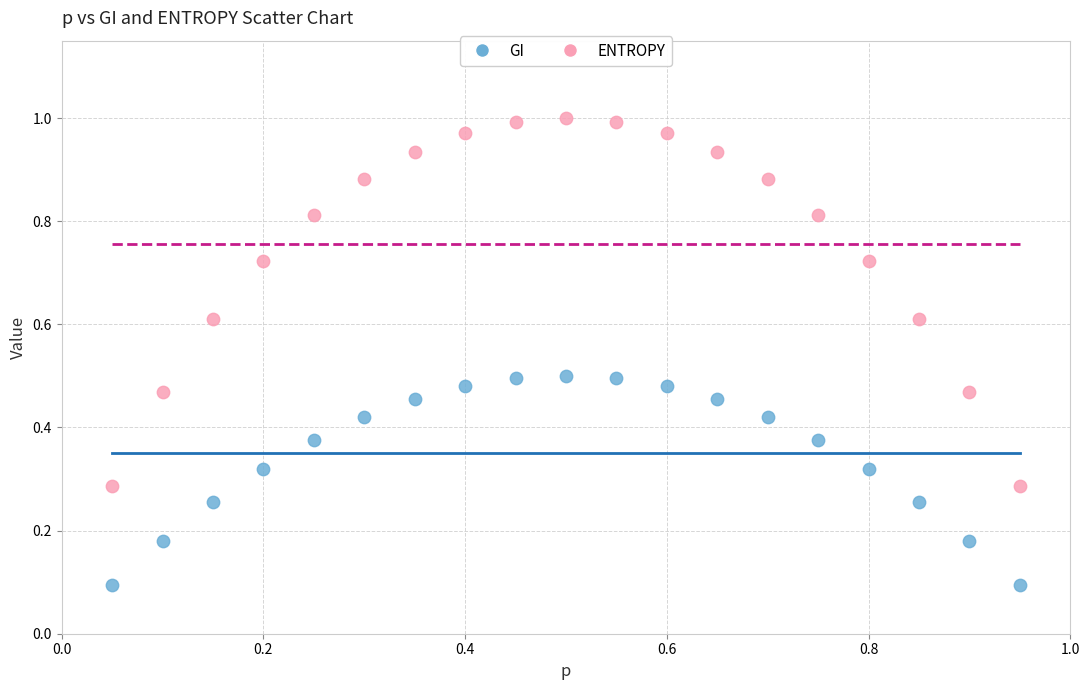

Which series has the largest Y range (max minus min)?

ENTROPY